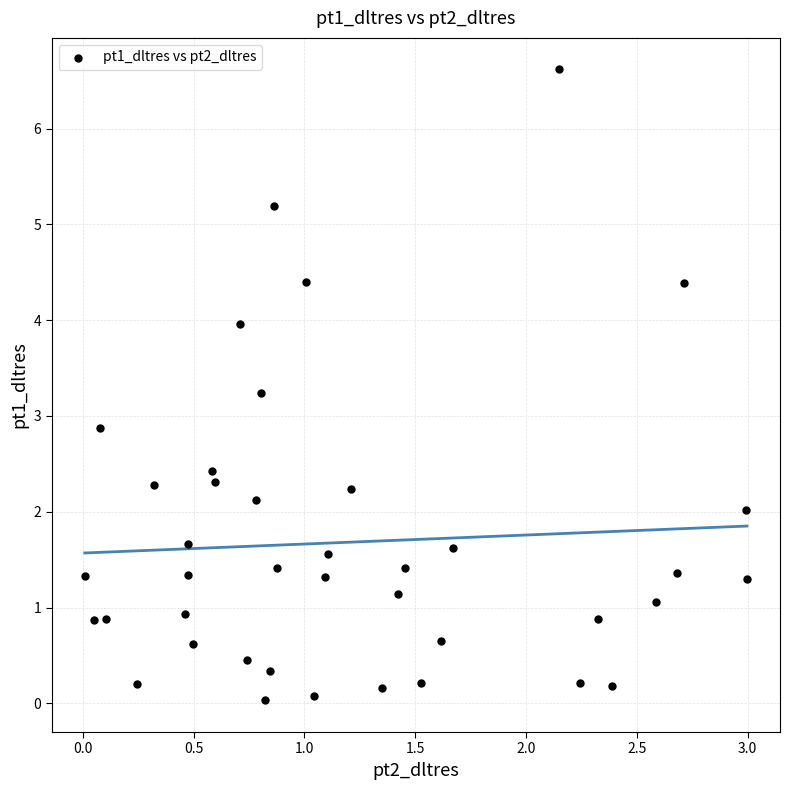

What Y value in the scatter plot is closest to 3?

2.9